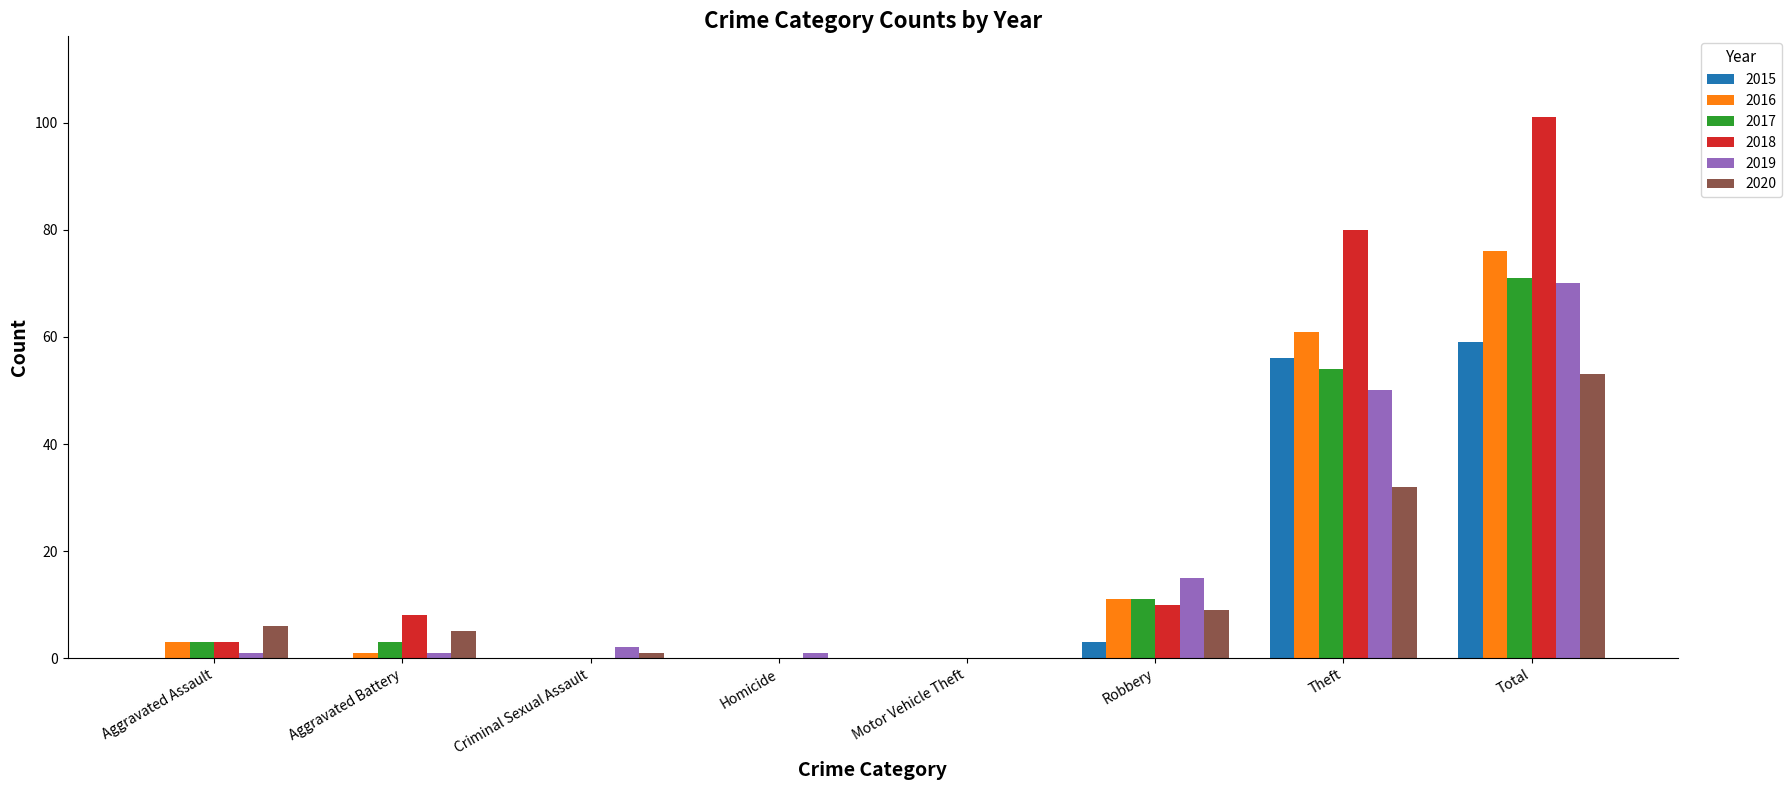

Reading right to left, transcribe all the data shown in this chart.

2015: 59	56	3	0	0	0	0	0
2016: 76	61	11	0	0	0	1	3
2017: 71	54	11	0	0	0	3	3
2018: 101	80	10	0	0	0	8	3
2019: 70	50	15	0	1	2	1	1
2020: 53	32	9	0	0	1	5	6